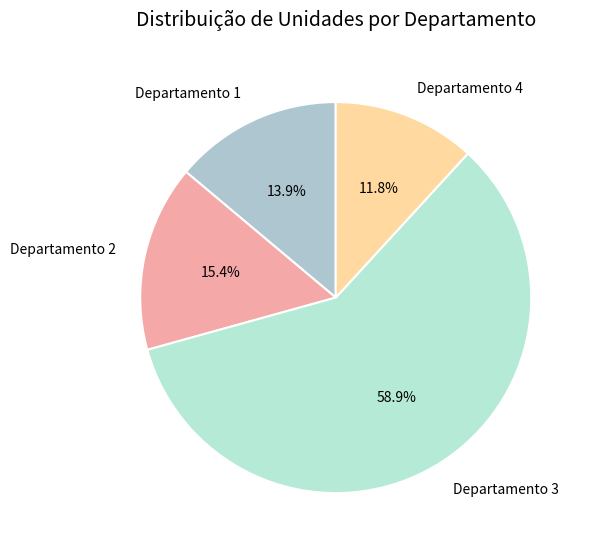

Count the number of slices in the pie.

4